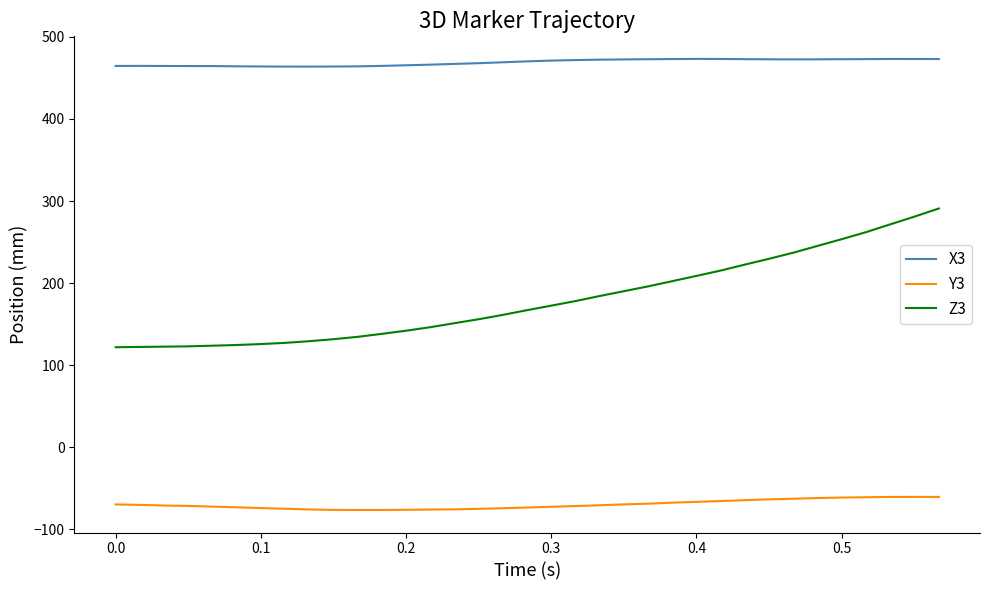

Which series has the largest total across all categories?

X3